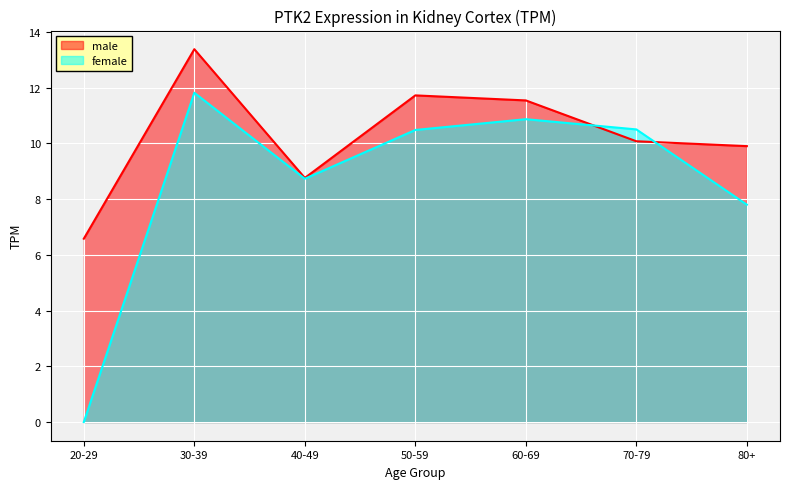

Reading left to right, what are all the values shown in this chart?

male: 6.6	13.4	8.8	11.7	11.5	10.1	9.9
female: 0.0	11.8	8.7	10.5	10.9	10.5	7.8